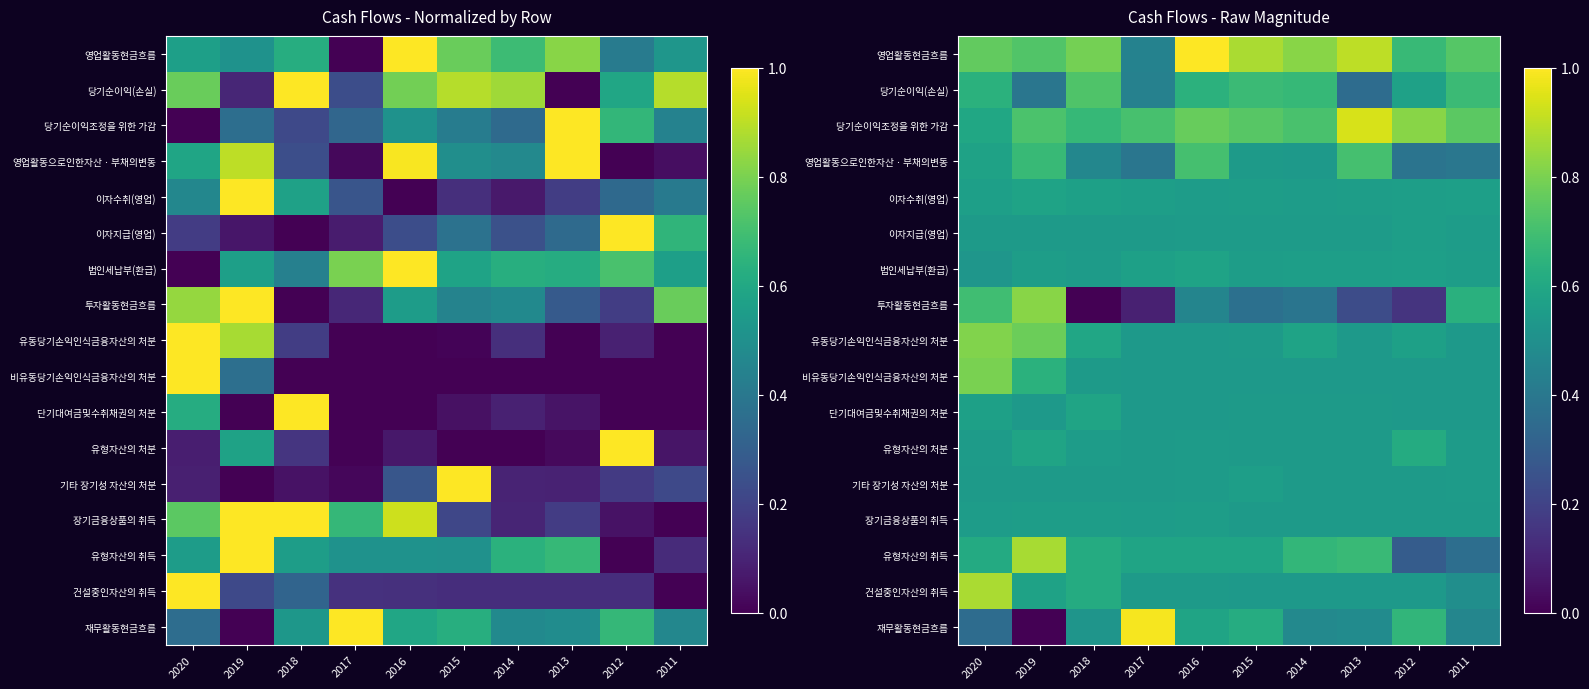

The 이자수취(영업) series shows 0.2 at 2014. True or false?

False